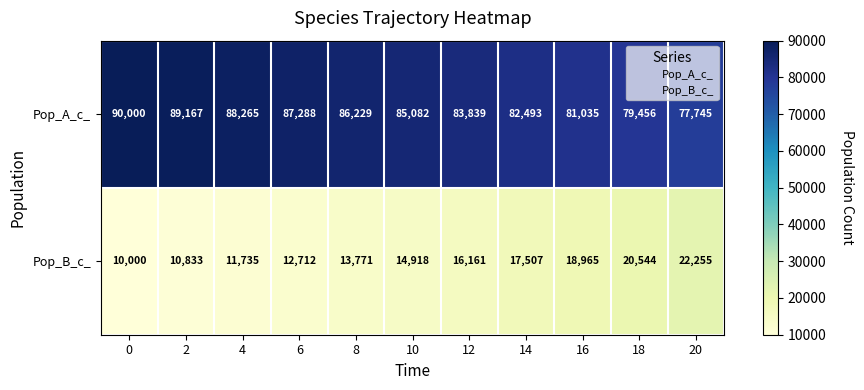

What is the spread (max minus min) of values at 14?

64986